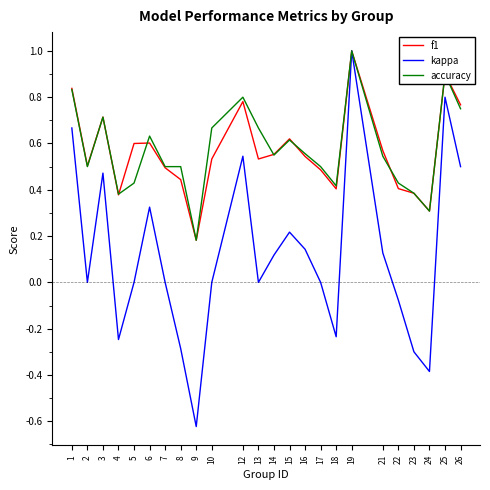

What are all the series names shown in the legend?

f1, kappa, accuracy